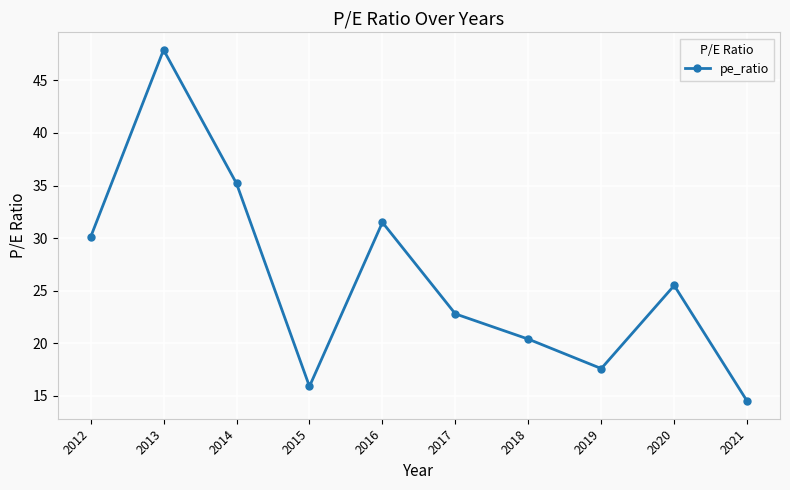

How many points are higher than both their immediate neighbors (excluding endpoints)?

3